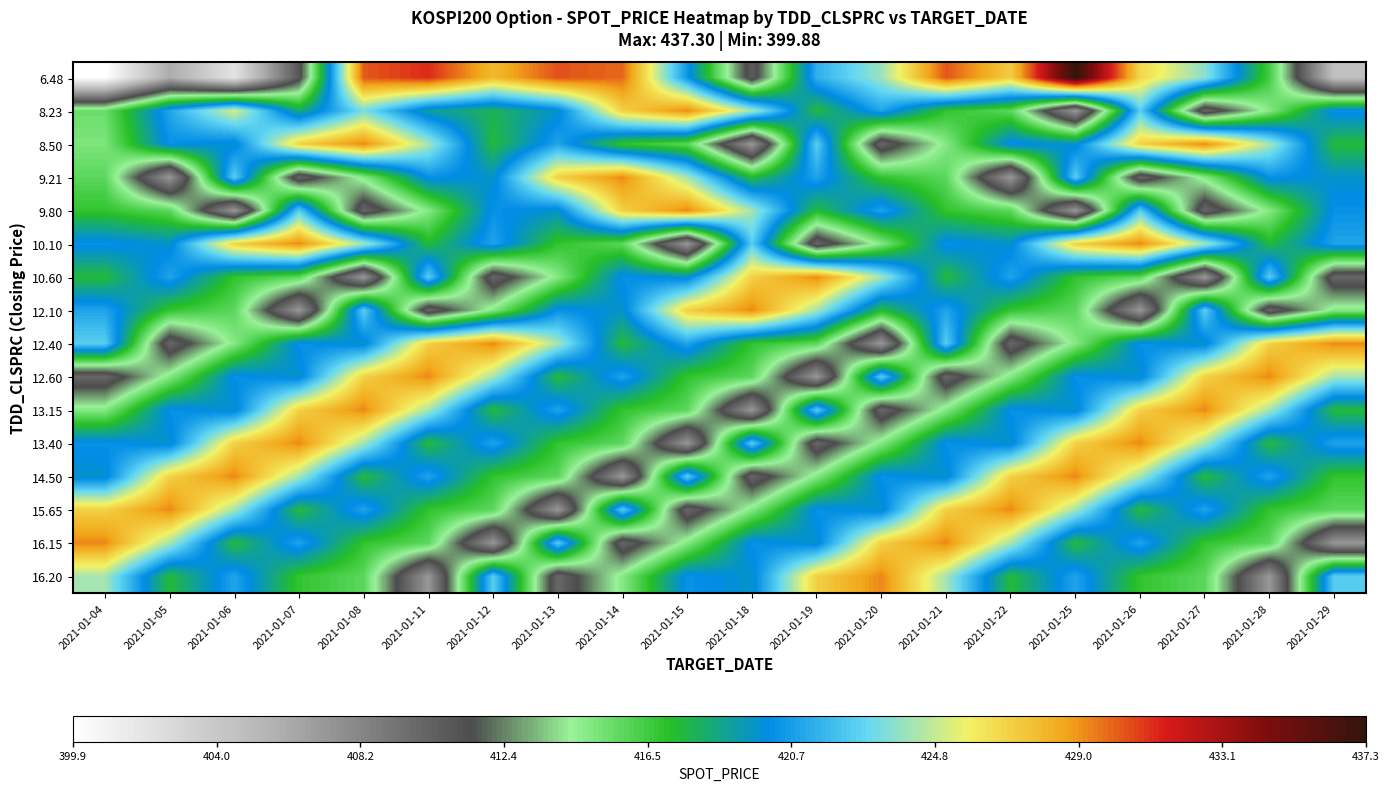

At which category does the chart reach its minimum across all series?

2021-01-04